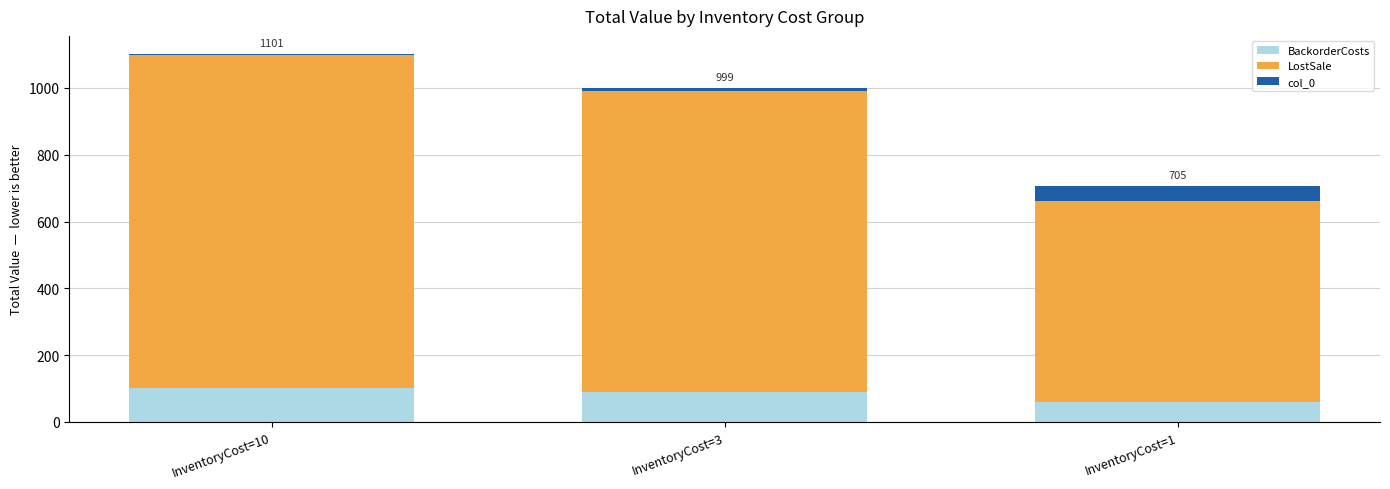

The value of BackorderCosts at InventoryCost=10 is 100. True or false?

True